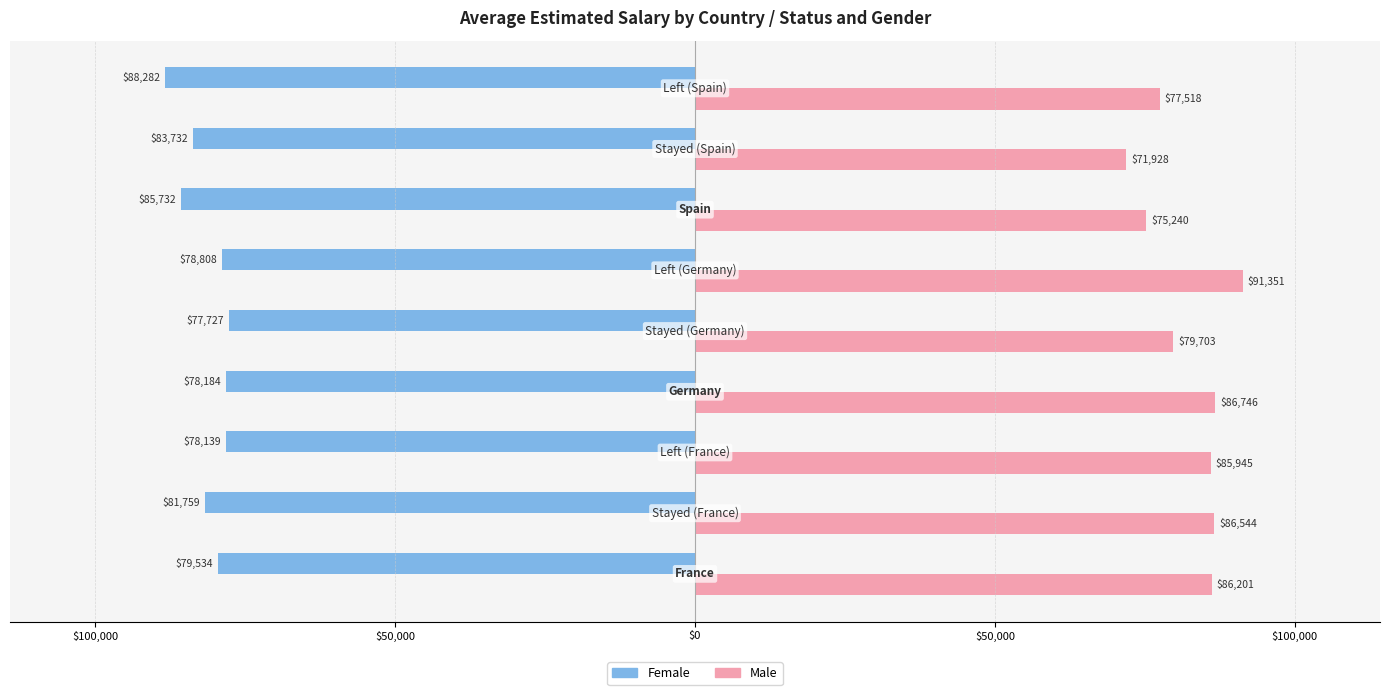

Rank the series by their average value, from highest to lowest.

Male, Female